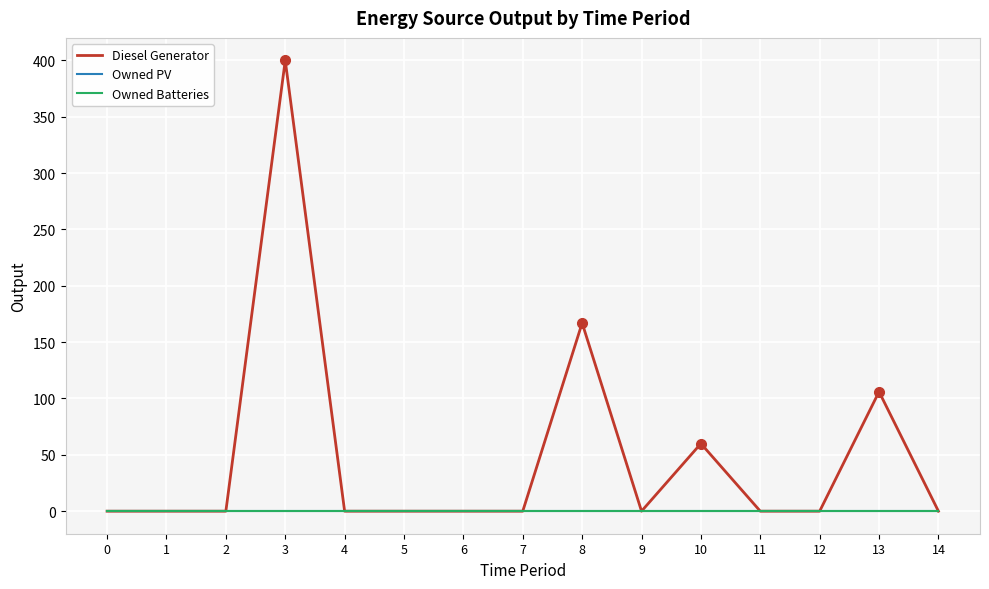

True or false: Owned PV and Diesel Generator intersect in this chart.

False